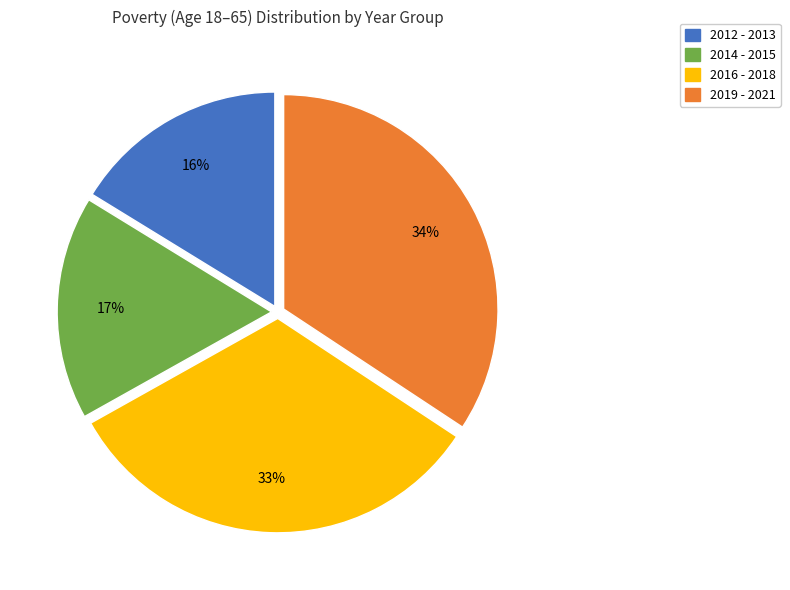

True or false: 2019 - 2021 accounts for 44% of the total.

False